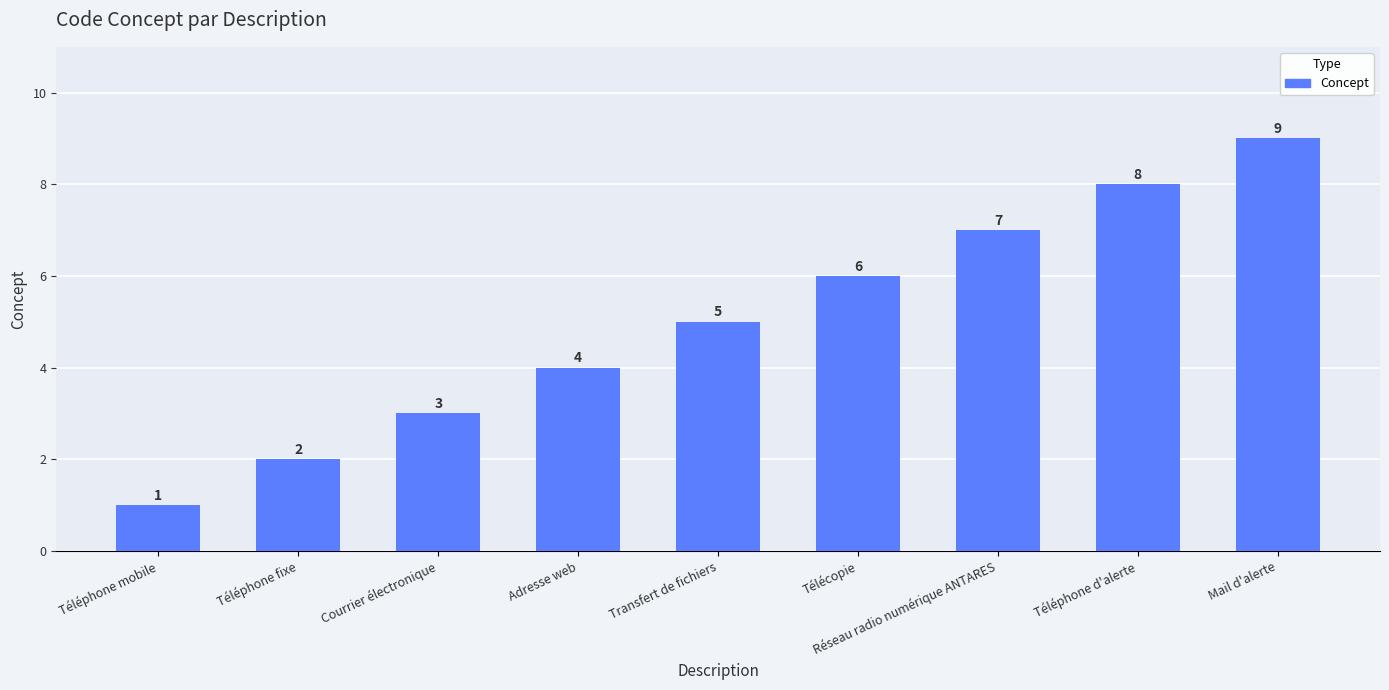

How many values are between 3 and 7?

5